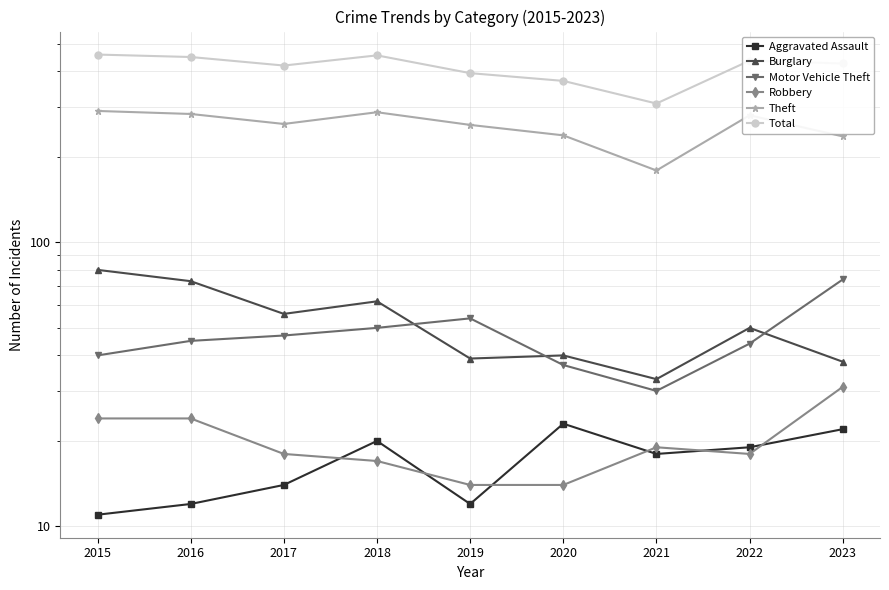

How many data points in Total are less than 426?

4